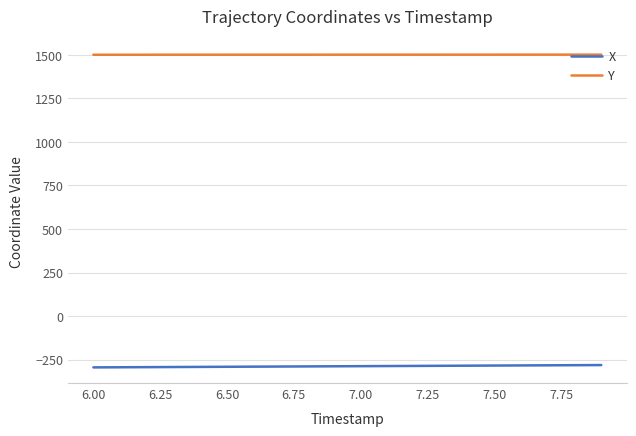

How many series are shown in this chart?

2